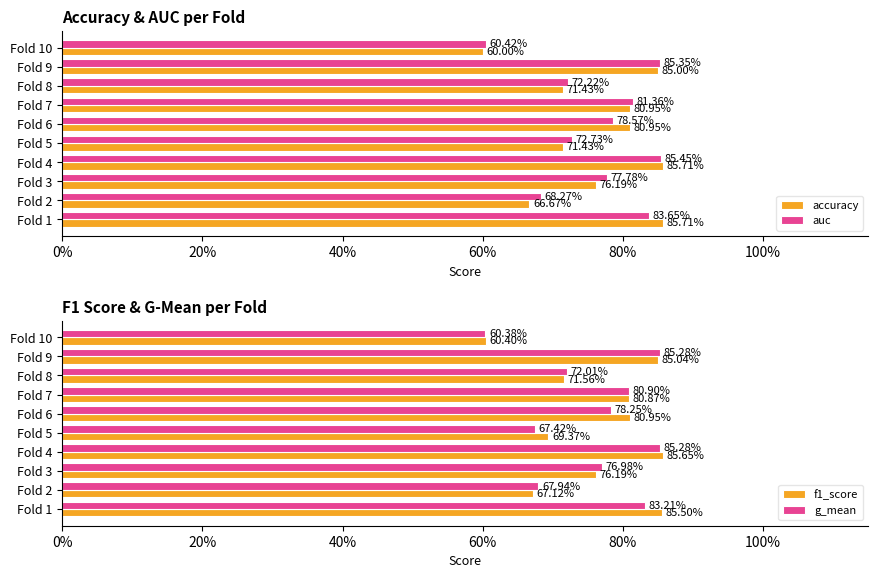

Reading left to right, list all the values displayed in this chart.

accuracy: 0.9	0.7	0.8	0.9	0.7	0.8	0.8	0.7	0.8	0.6
auc: 0.8	0.7	0.8	0.9	0.7	0.8	0.8	0.7	0.9	0.6
f1_score: 0.9	0.7	0.8	0.9	0.7	0.8	0.8	0.7	0.9	0.6
g_mean: 0.8	0.7	0.8	0.9	0.7	0.8	0.8	0.7	0.9	0.6